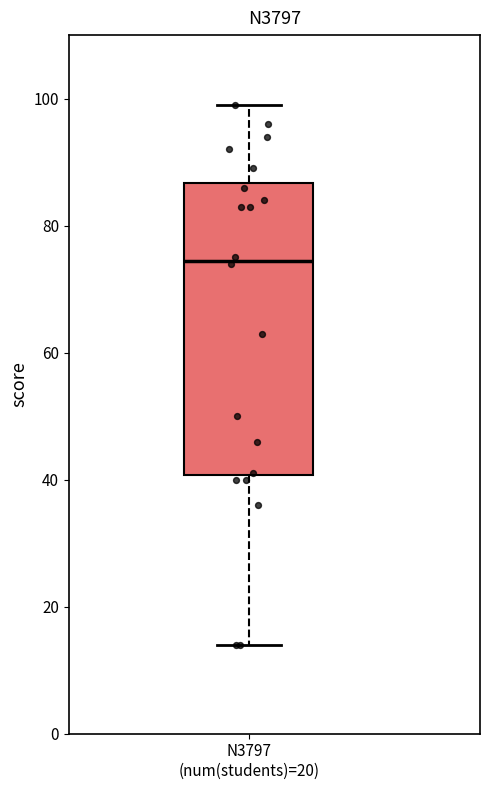

Transcribe this box plot: give where the median line is, the range the box spans, and where the two whiskers end, as read against the y-axis. The values are not printed on the chart, so give them approximately, as read against the axis.

median 74, box 40 to 86, whiskers 14 to 100